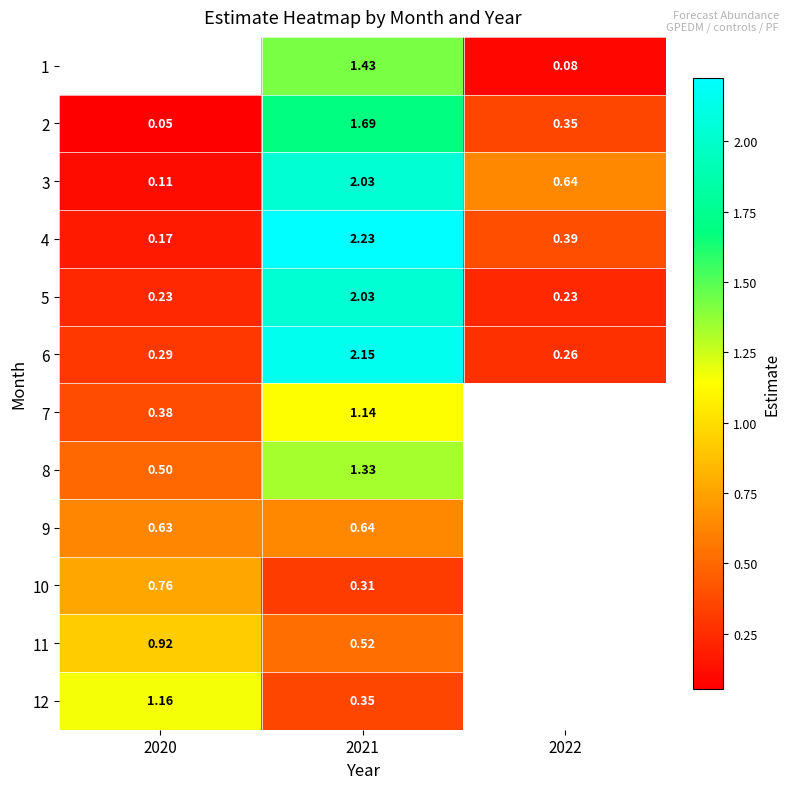

At 2022, list the series in order from smallest to largest.

1, 5, 6, 2, 4, 3, 7, 8, 9, 10, 11, 12